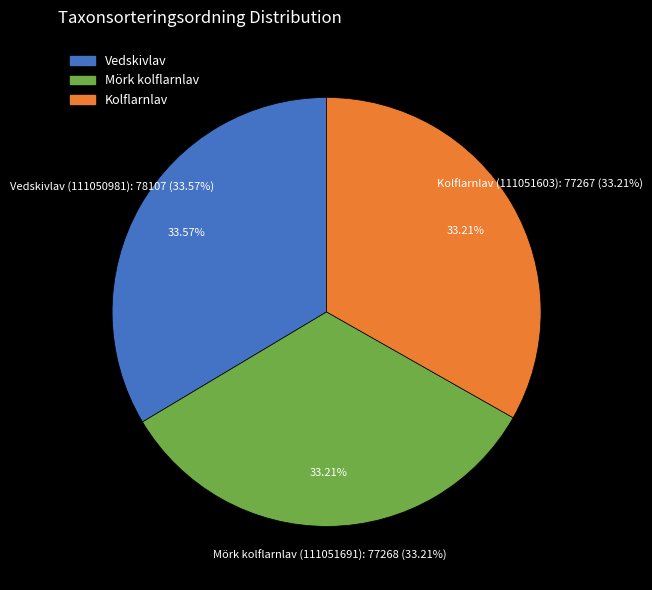

Does Mörk kolflarnlav (111051691) represent more than half of the total?

No